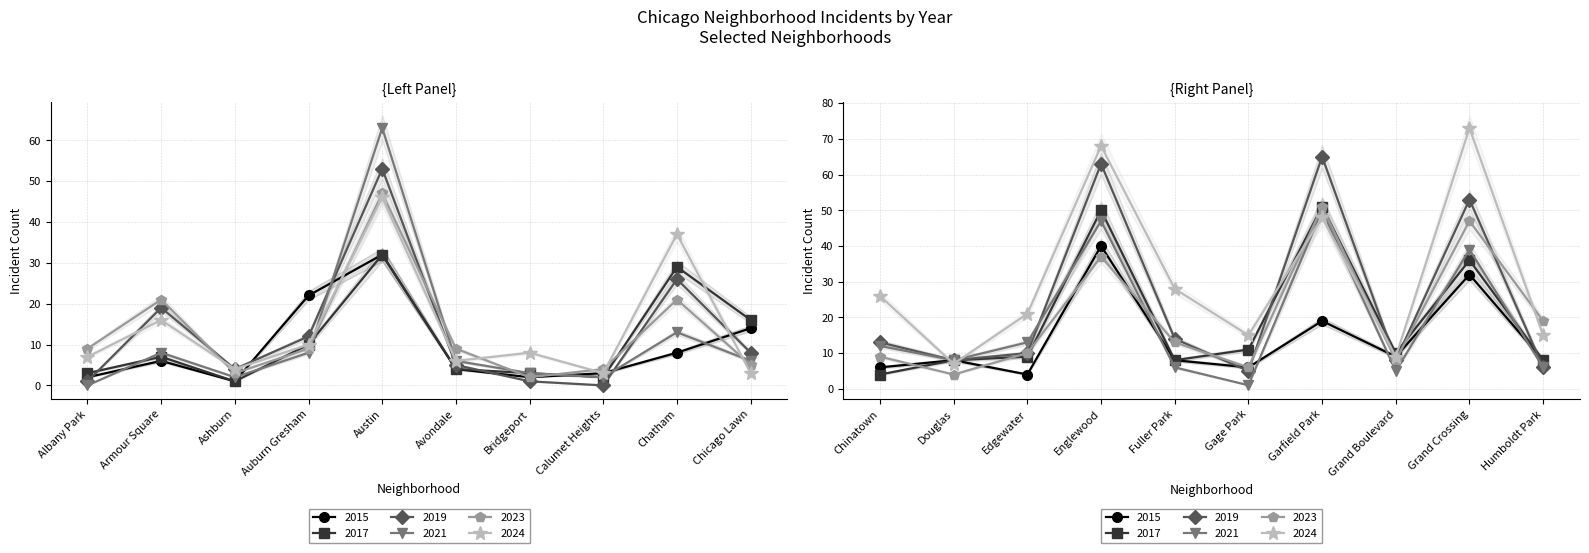

Rank the series by their maximum value, from lowest to highest.

2015, 2017, 2023, 2021, 2019, 2024